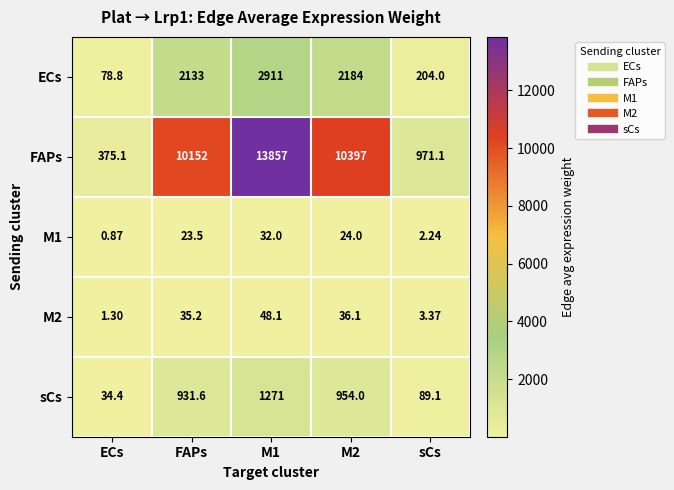

Which series has the largest range (max minus min)?

FAPs